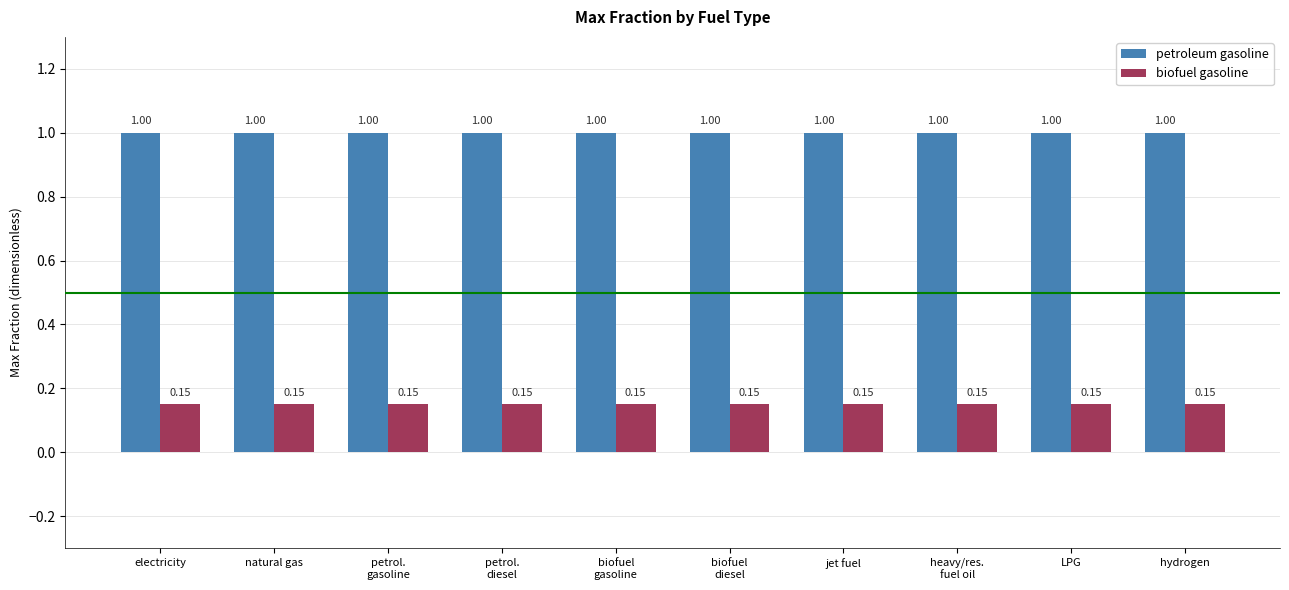

At how many categories does at least one series exceed 0?

10